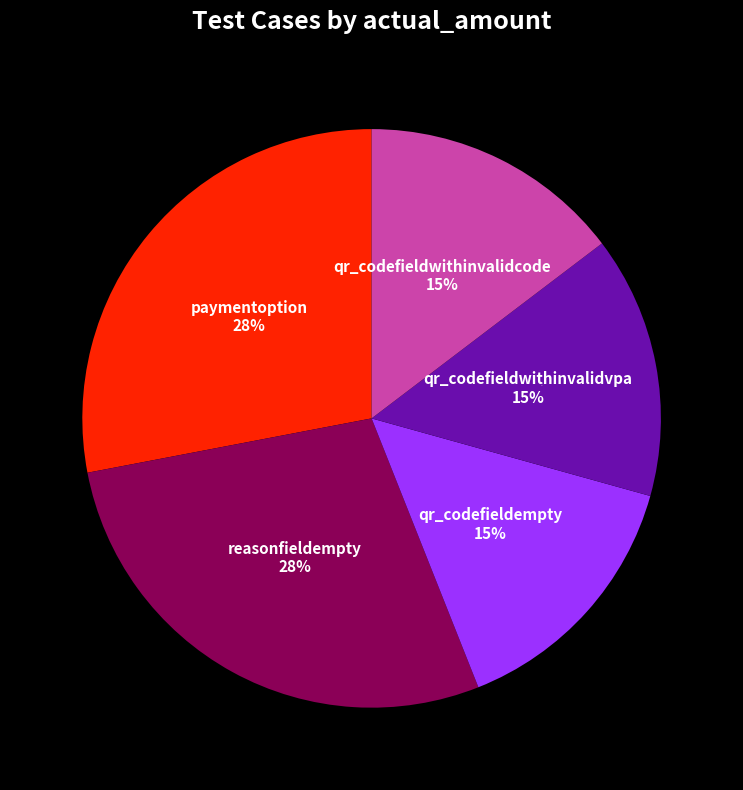

Does reasonfieldempty account for over 50% of the chart?

No